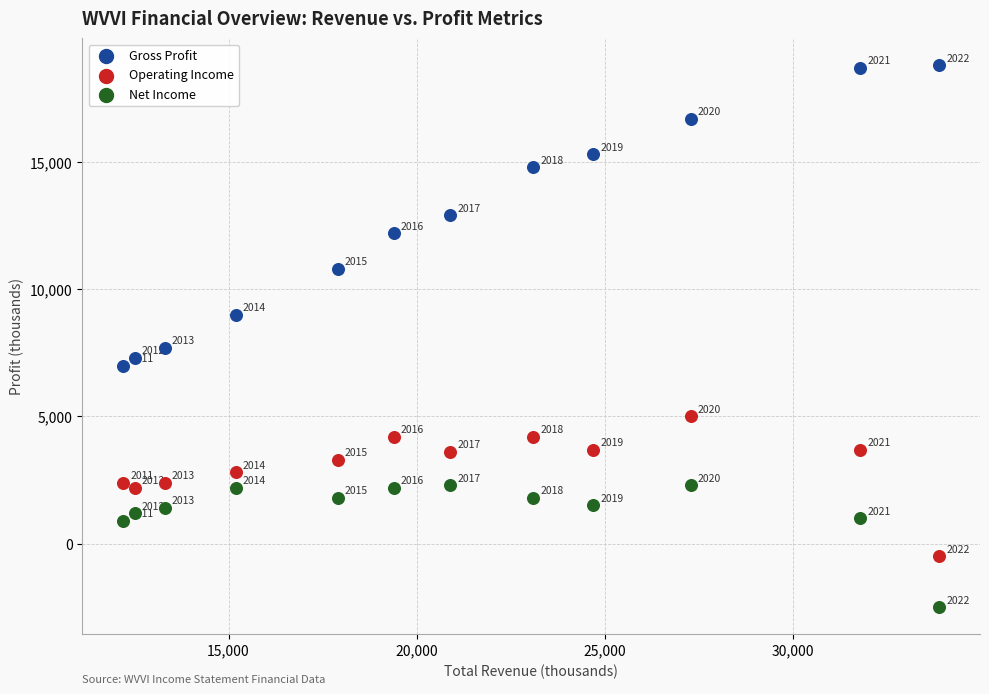

Across all data points, what is the range of X values (max minus min)?

21700